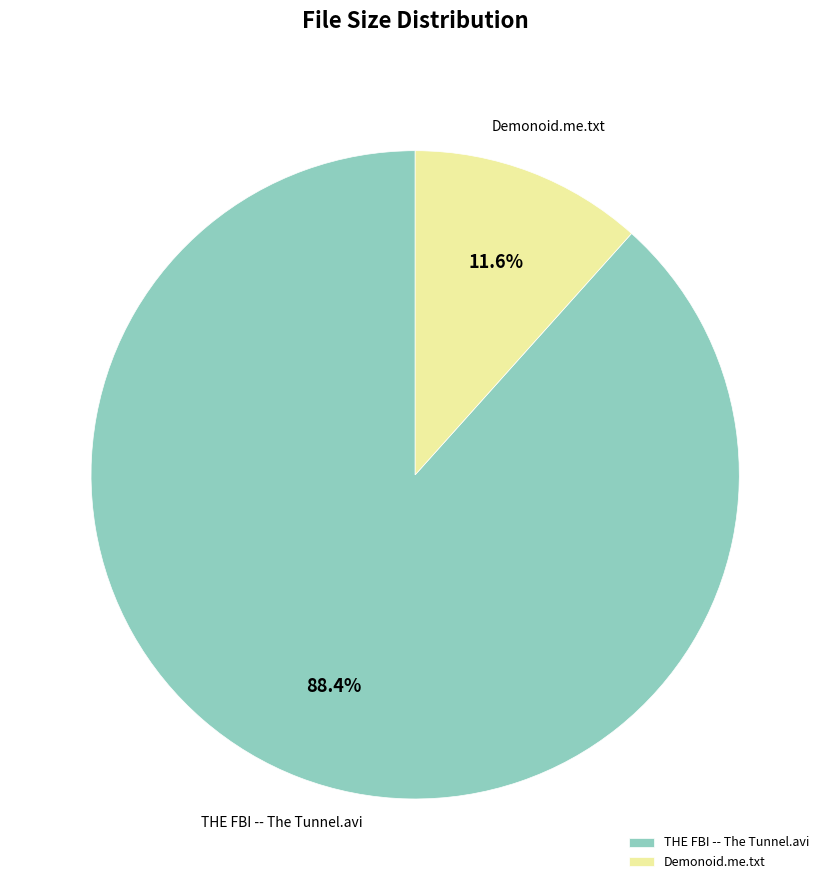

The Demonoid.me.txt slice represents 12% of the pie. True or false?

True